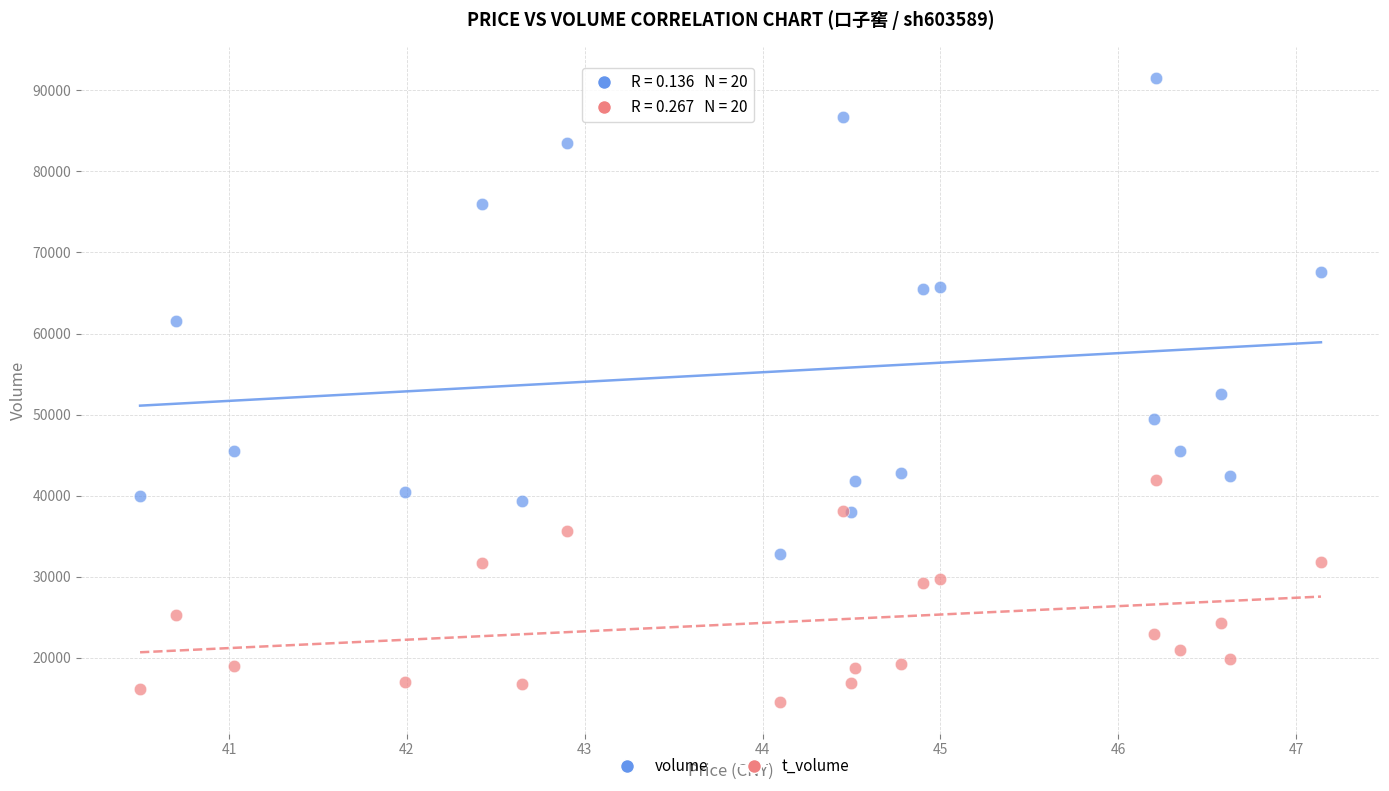

Which series contains the lowest Y value?

t_volume